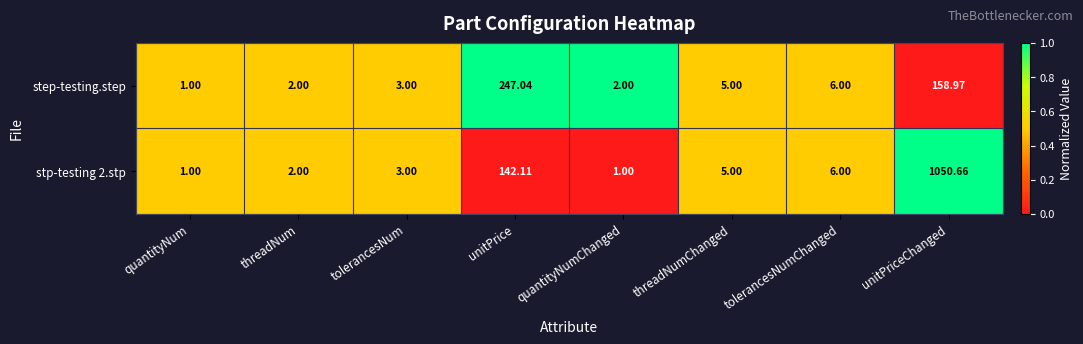

At which label does step-testing.step reach its peak?

unitPrice